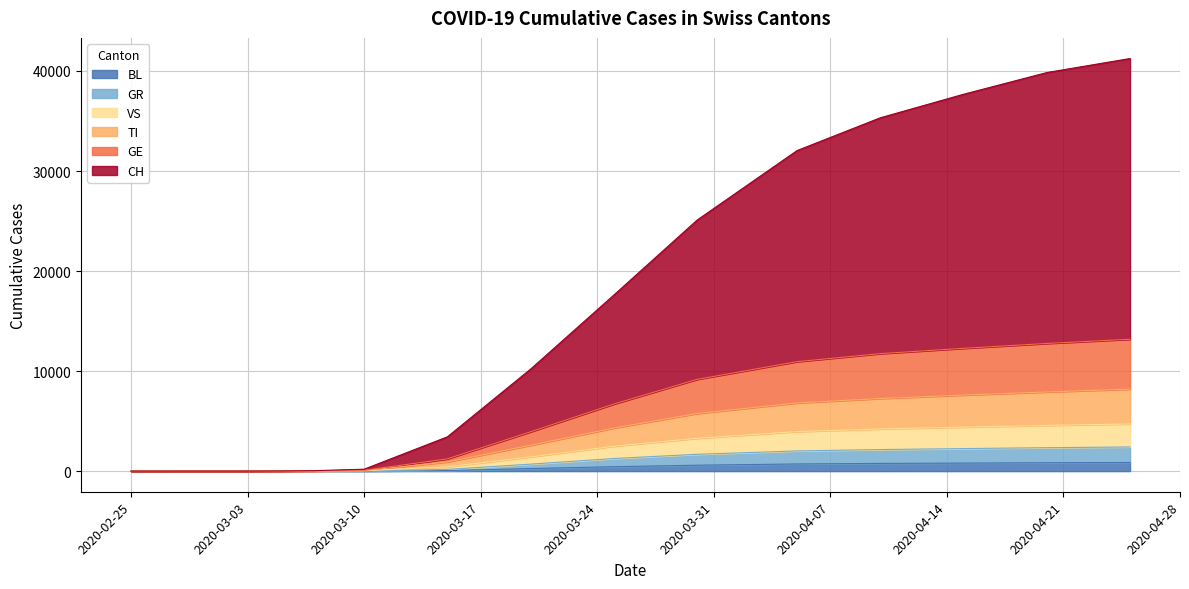

What are all the series names shown in the legend?

BL, GR, VS, TI, GE, CH